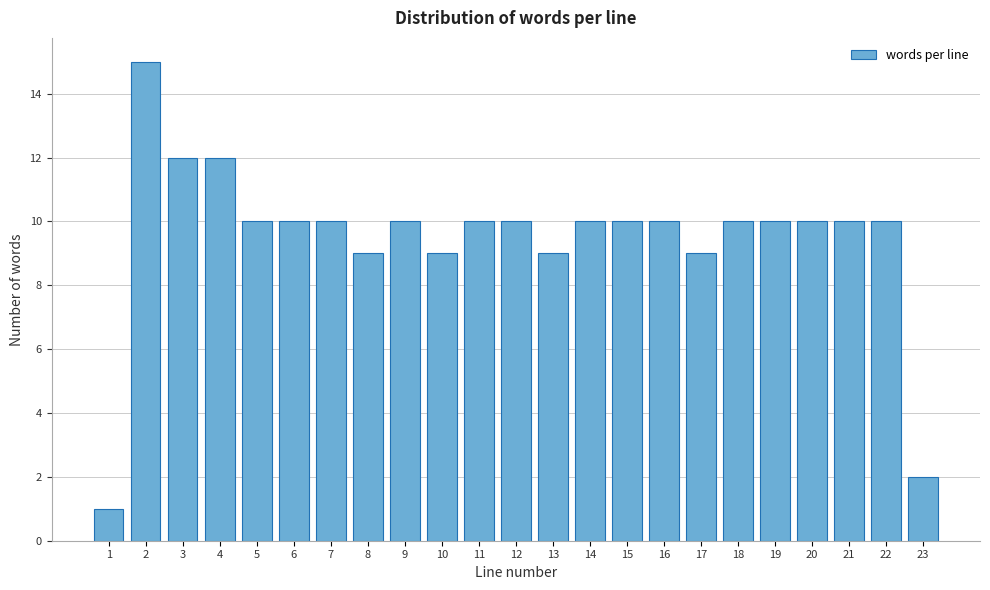

Reading left to right, list all the values displayed in this chart.

1	15	12	12	10	10	10	9	10	9	10	10	9	10	10	10	9	10	10	10	10	10	2